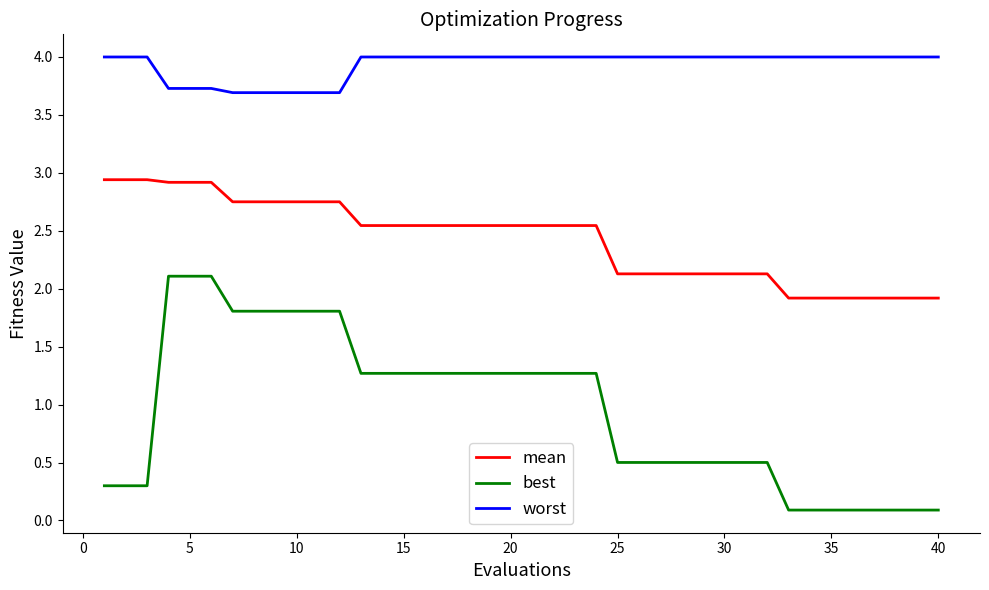

List the series in order of their peak value, lowest first.

best, mean, worst